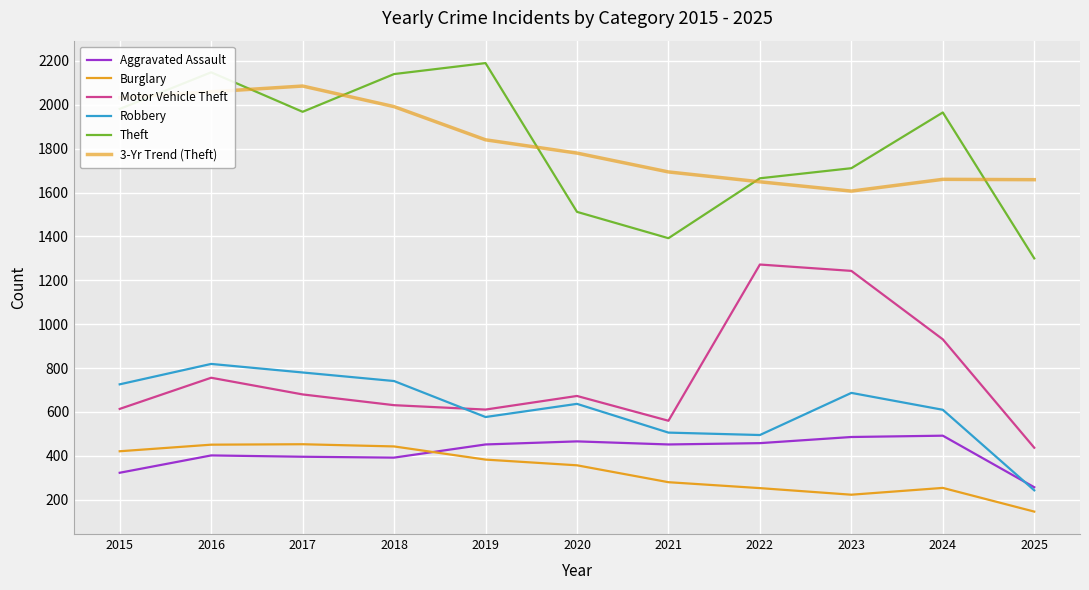

Rank the categories by Motor Vehicle Theft value from highest to lowest.

2022, 2023, 2024, 2016, 2017, 2020, 2018, 2015, 2019, 2021, 2025